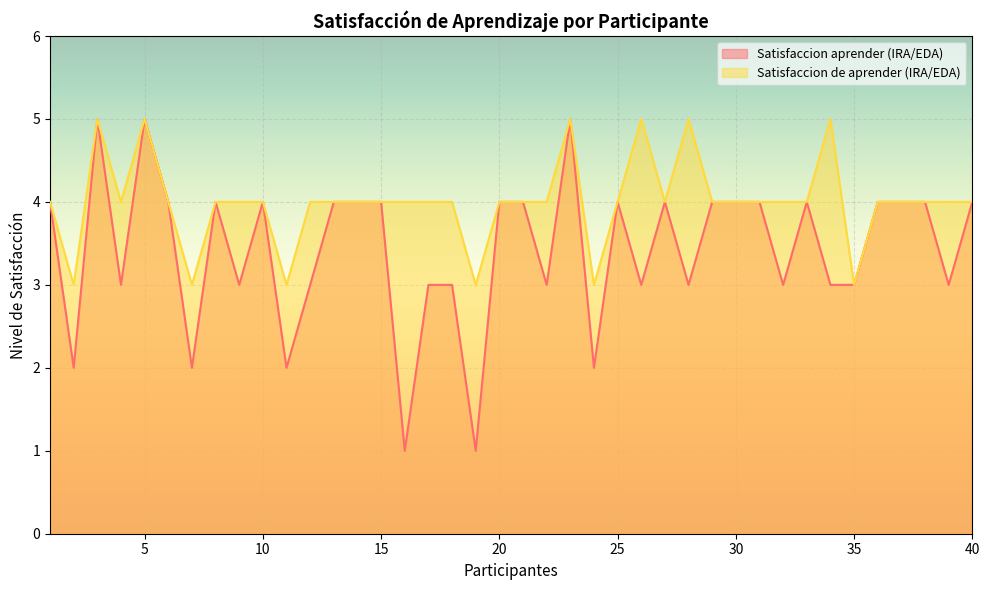

True or false: Satisfaccion de aprender (IRA/EDA) and Satisfaccion aprender (IRA/EDA) intersect in this chart.

False